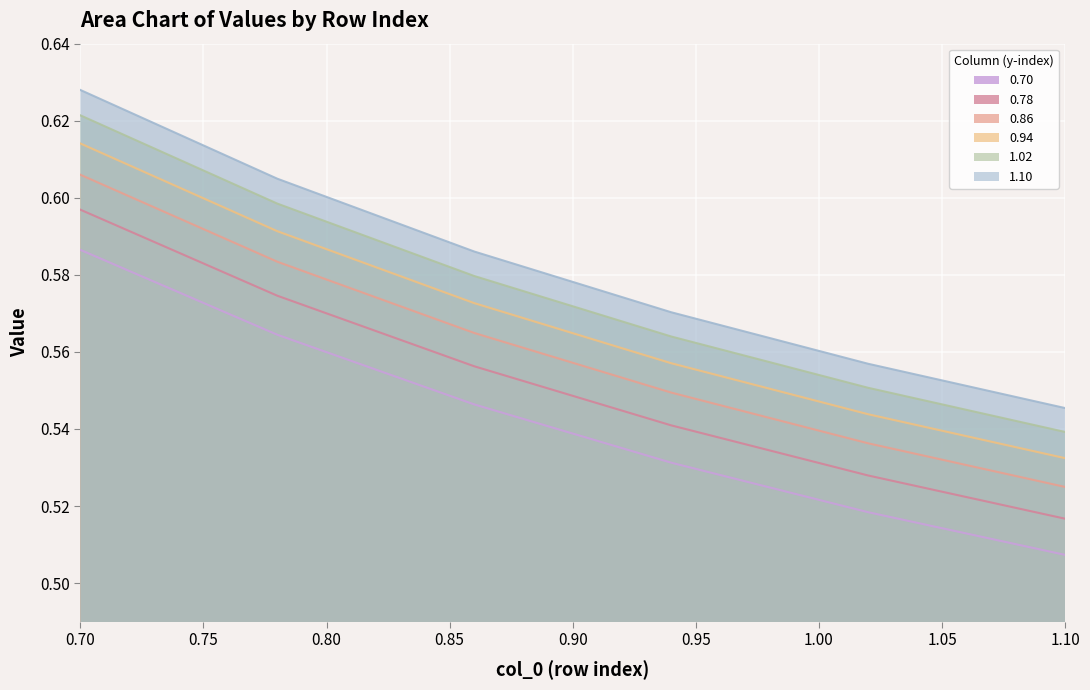

True or false: 1.02 and 0.70 cross at least once.

False